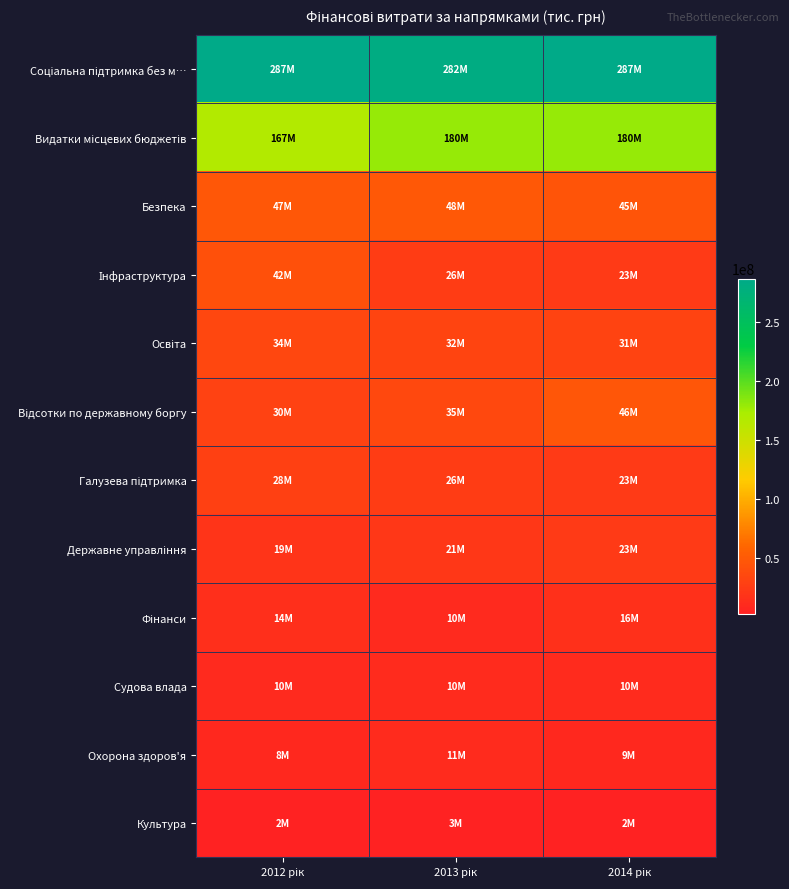

Count the number of categories in the chart.

3